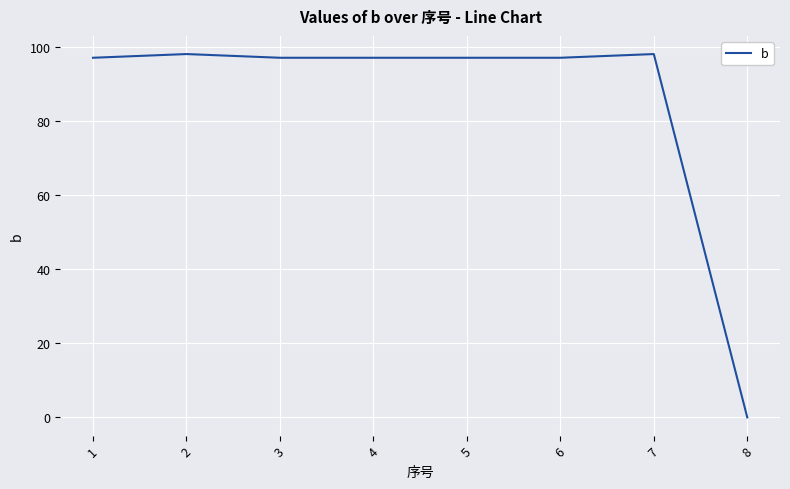

The value at 7 is 98. True or false?

True